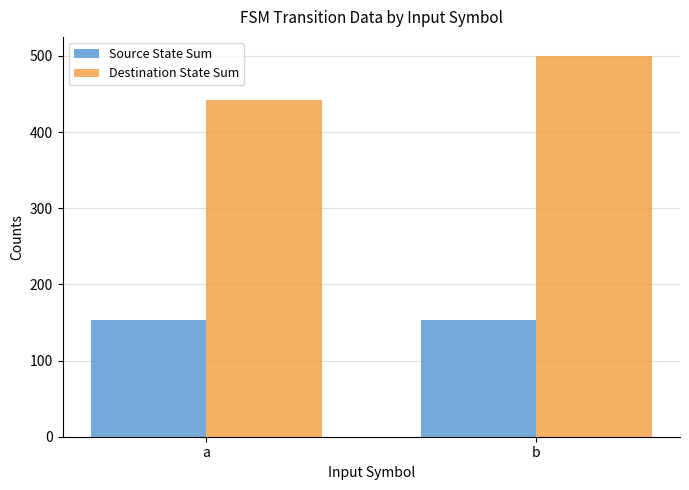

Reading left to right, list all the values displayed in this chart.

Source State Sum: 153	153
Destination State Sum: 442	500